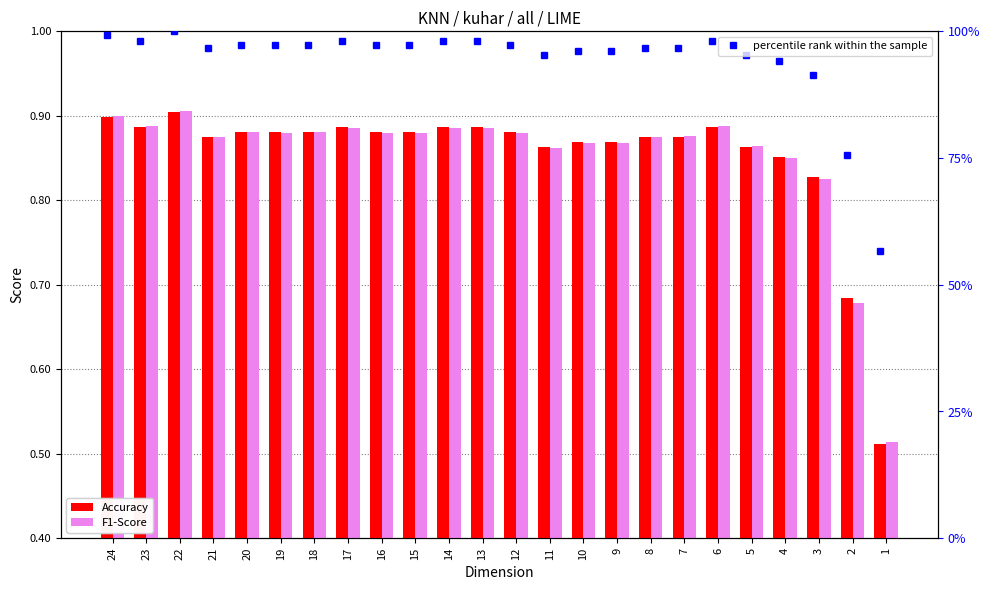

Which category has the highest value in the Accuracy series?

22